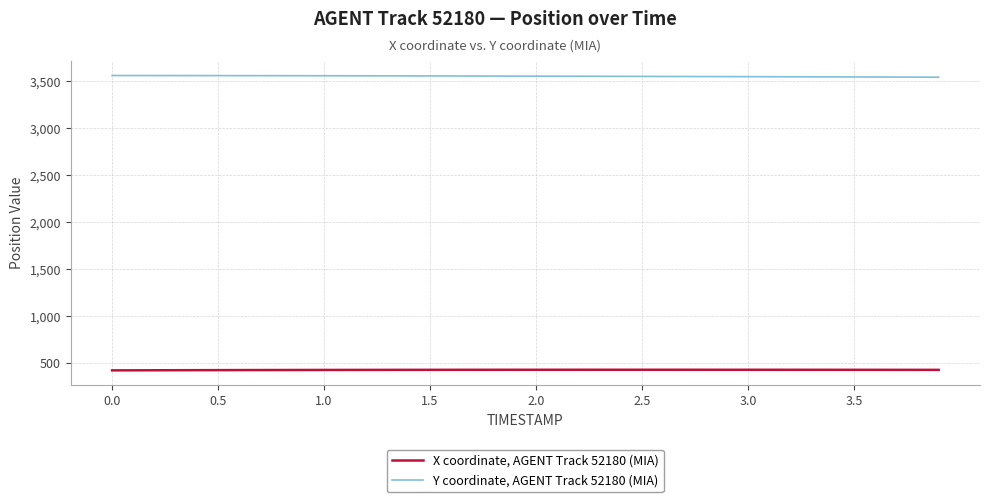

What is the greatest value displayed?

3562.7